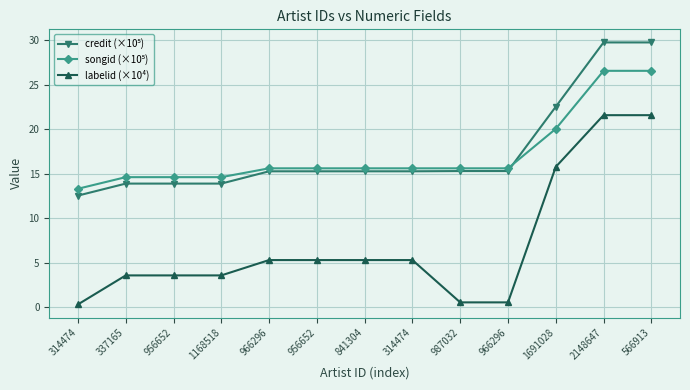

What is the difference between the labelid (×10⁴) values at 956652 and 987032?

3.0